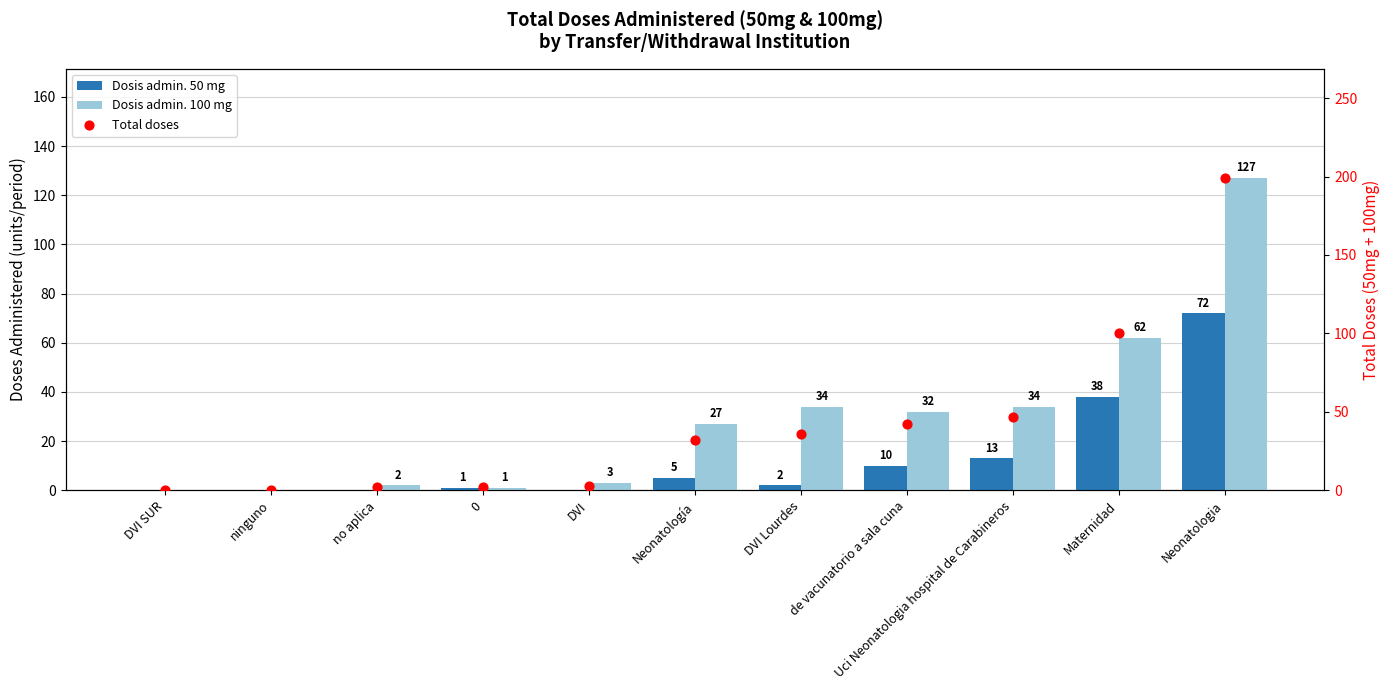

Which series reaches the minimum Y coordinate?

Dosis admin. 50 mg